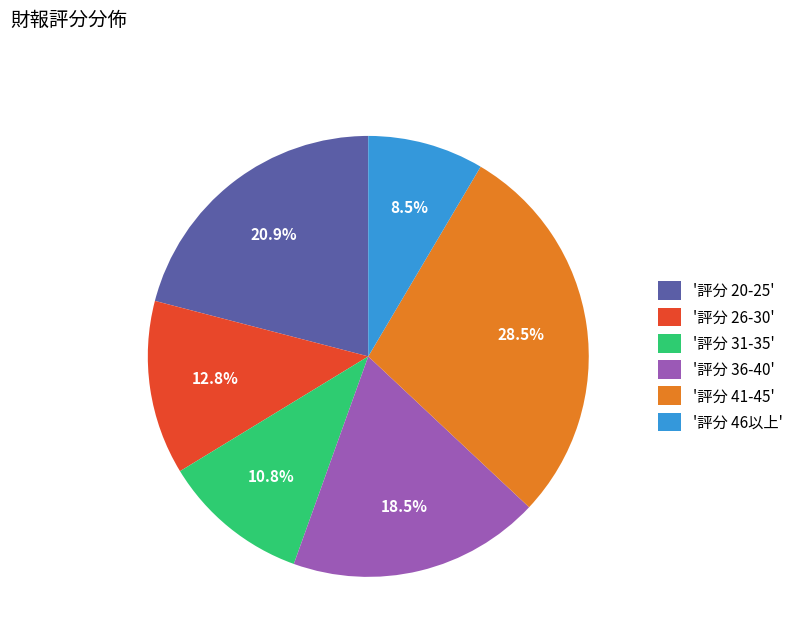

Rank the categories by value from highest to lowest.

'評分 41-45', '評分 20-25', '評分 36-40', '評分 26-30', '評分 31-35', '評分 46以上'